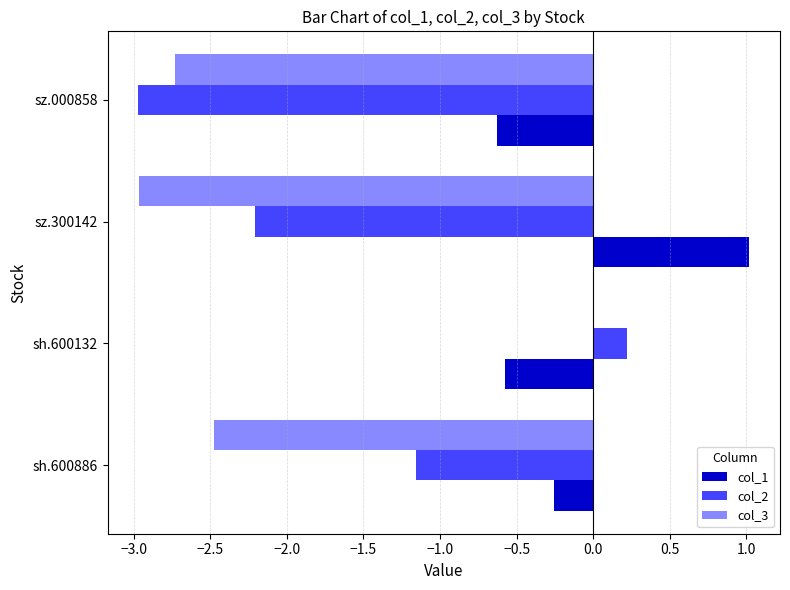

Which category has the highest value across all series?

sz.300142